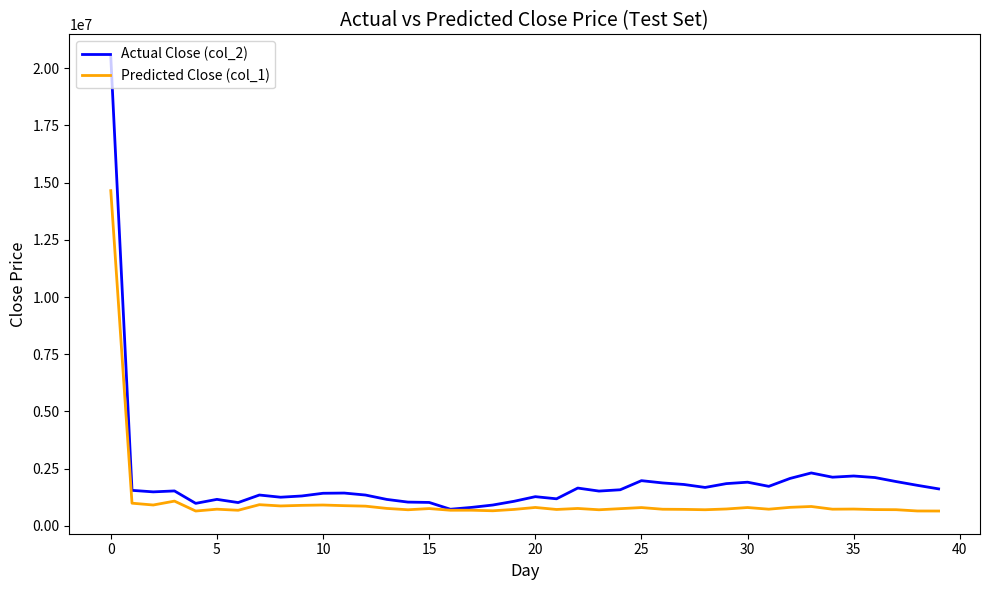

Which series has the widest spread of values?

Actual Close (col_2)